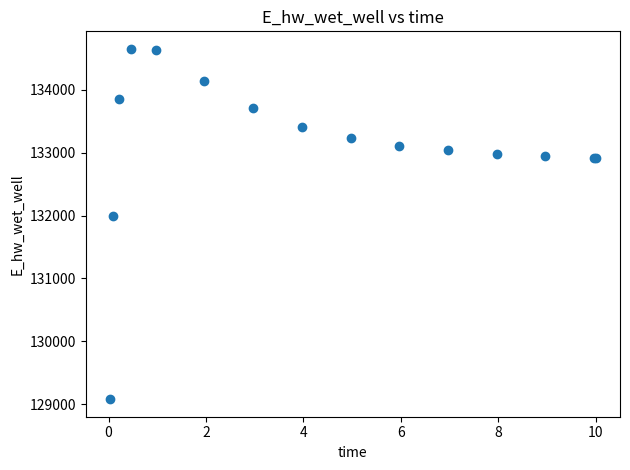

What Y value in the scatter plot is closest to 131866?

131987.3